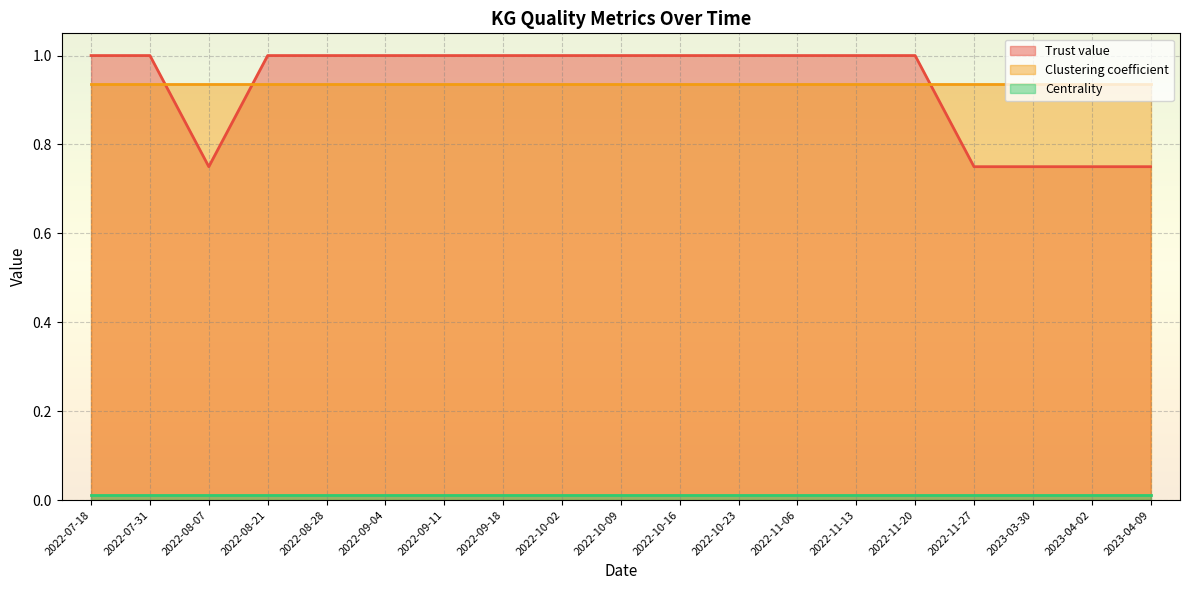

Reading right to left, what are all the values shown in this chart?

Trust value: 0.8	0.8	0.8	0.8	1.0	1.0	1.0	1.0	1.0	1.0	1.0	1.0	1.0	1.0	1.0	1.0	0.8	1.0	1.0
Clustering coefficient: 0.9	0.9	0.9	0.9	0.9	0.9	0.9	0.9	0.9	0.9	0.9	0.9	0.9	0.9	0.9	0.9	0.9	0.9	0.9
Centrality: 0.0	0.0	0.0	0.0	0.0	0.0	0.0	0.0	0.0	0.0	0.0	0.0	0.0	0.0	0.0	0.0	0.0	0.0	0.0